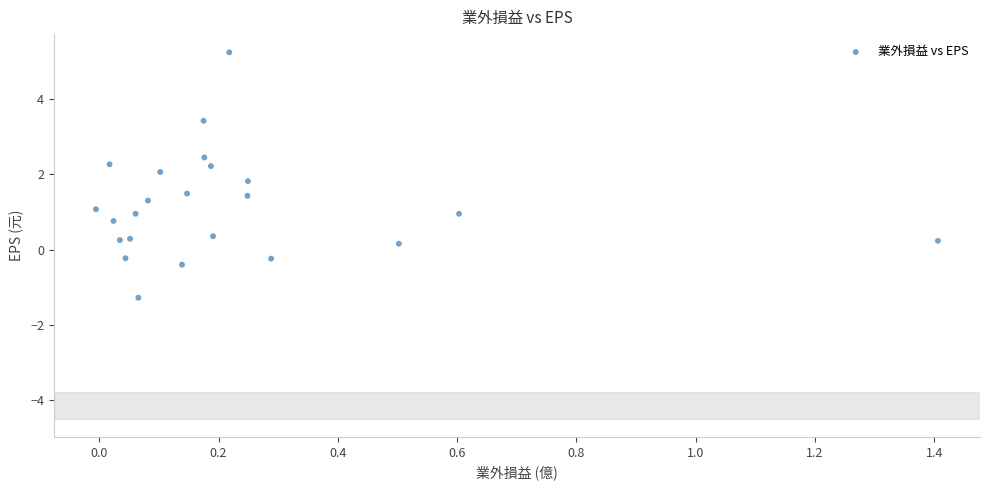

What is the range of X values (max minus min)?

1.4